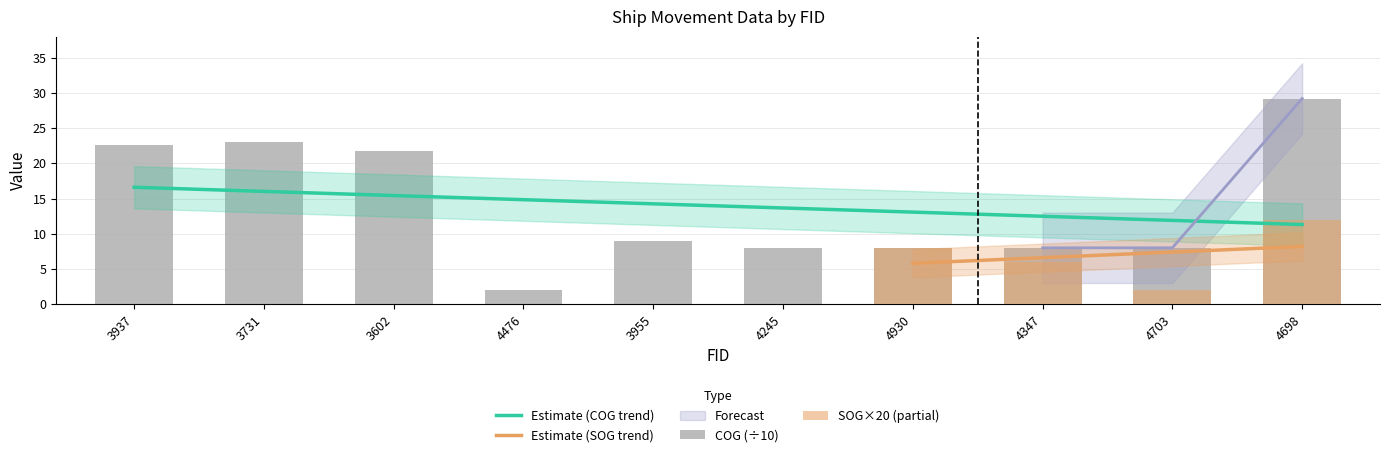

What is the label of the 3rd bar from the left?

3602